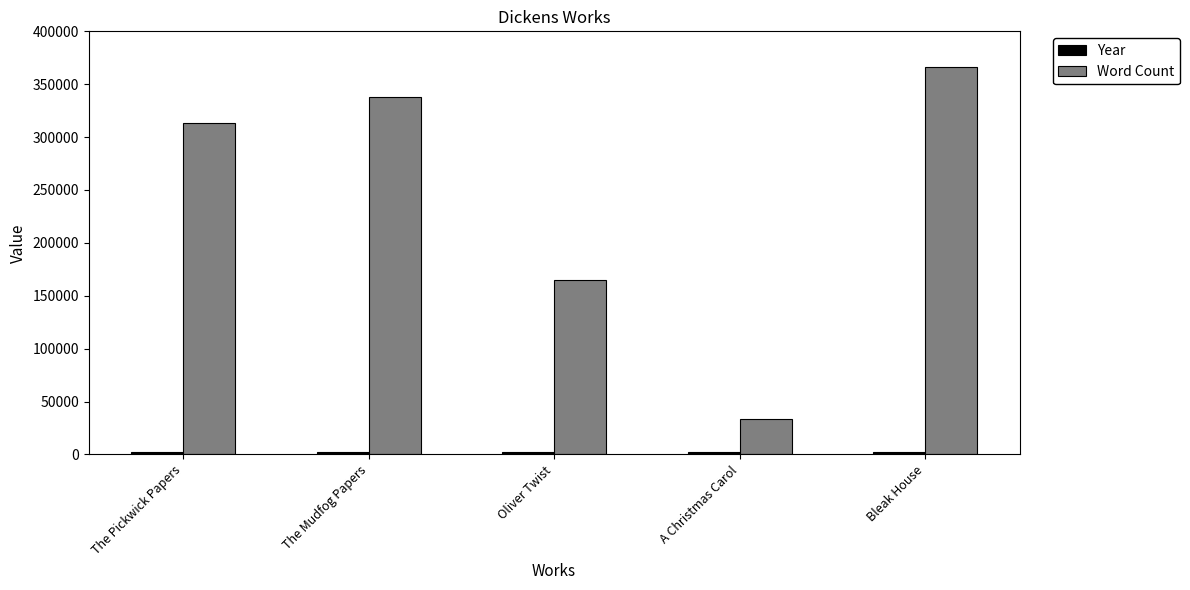

Which series has the largest total across all categories?

Word Count